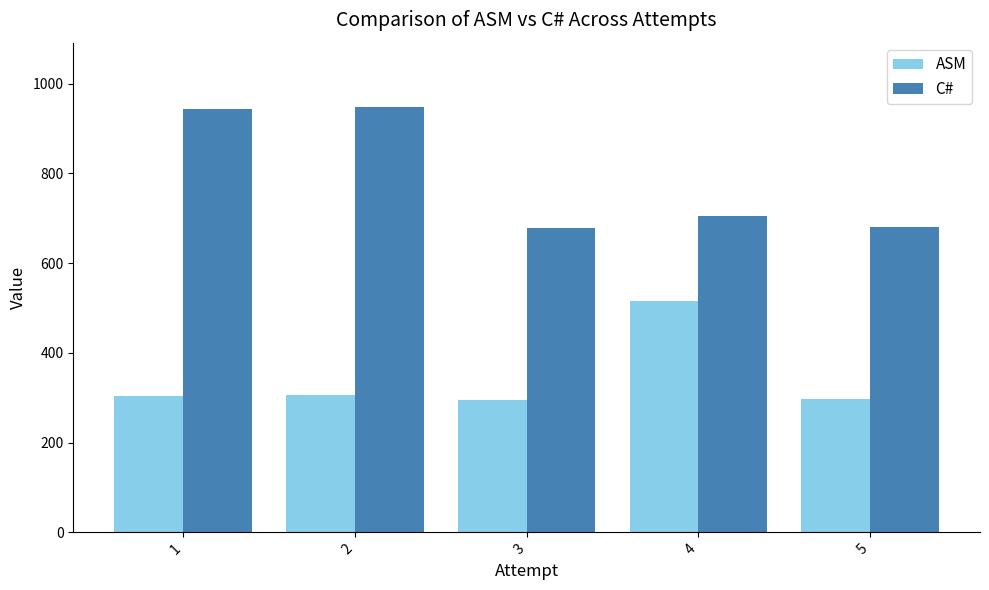

What is the difference between the highest and lowest values at 3?

383